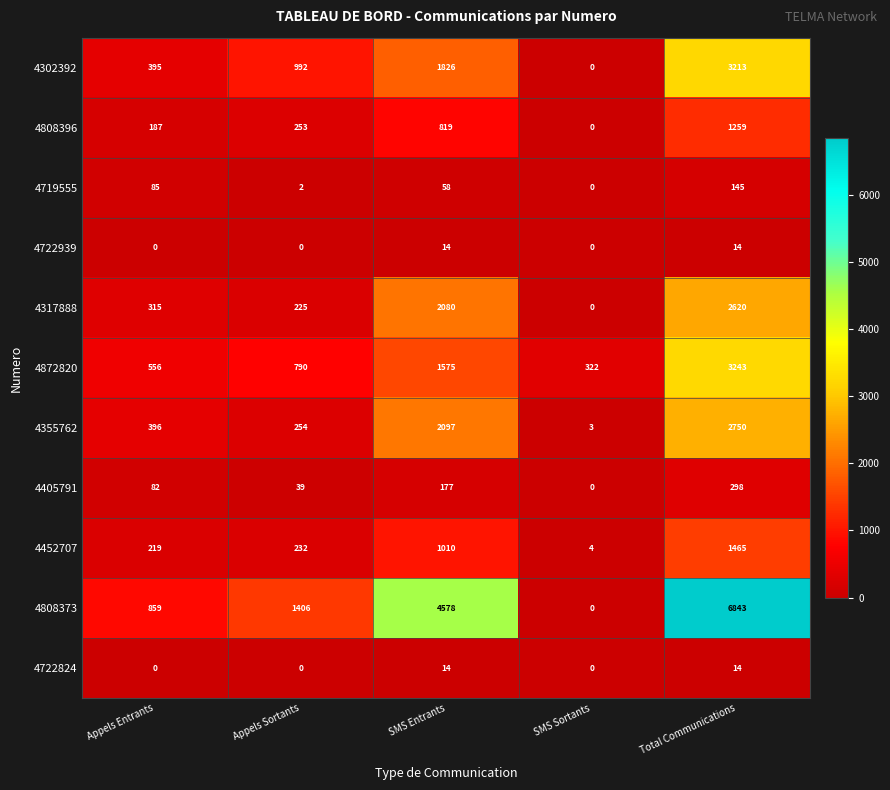

What is the total value across all series at SMS Entrants?

14248